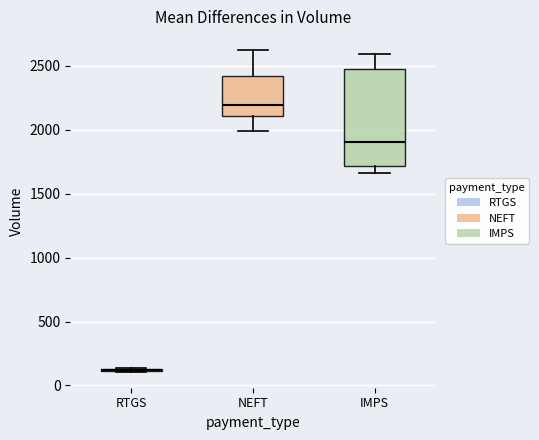

Reading left to right, read every box against the y-axis: the position of its median line, the range the box covers, and the ends of its whiskers. The values are not printed on the chart, so give them approximately, as read against the axis.

RTGS: box collapsed to a line at 100, whiskers 100 to 150
NEFT: median 2200, box 2100 to 2400, whiskers 2000 to 2600
IMPS: median 1900, box 1700 to 2500, whiskers 1650 to 2600